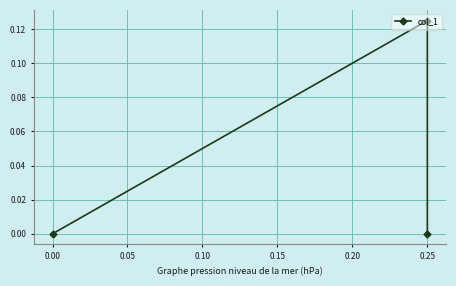

What is the change in value from −0.05 to 0.00?

+0.1